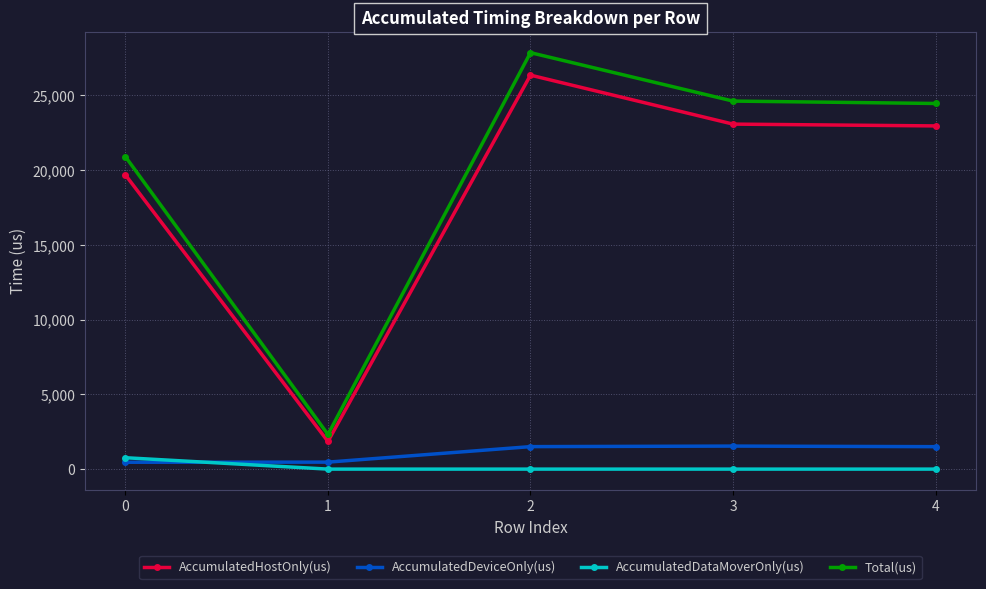

What is the maximum value for AccumulatedHostOnly(us)?

26354.0